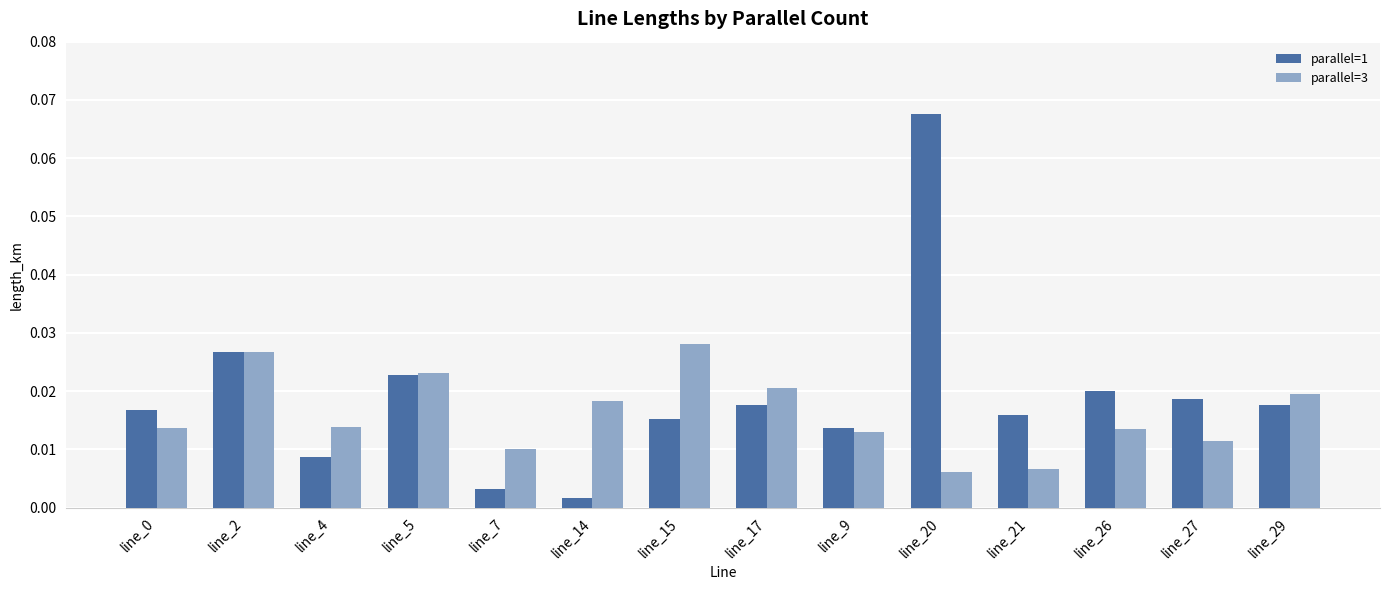

At how many categories does at least one series exceed 0?

14